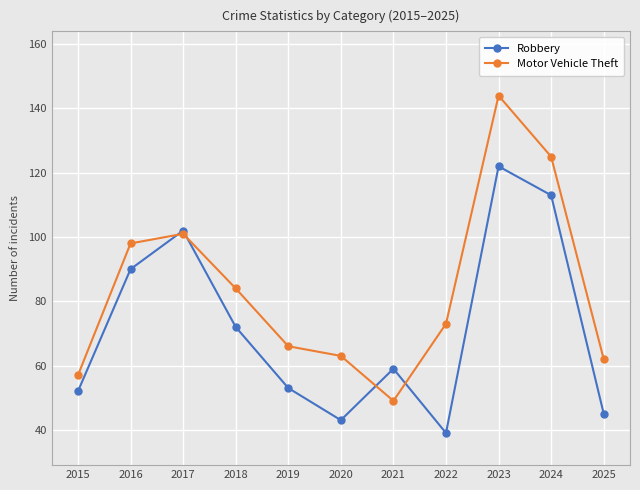

What is the difference between the maximum and minimum values in the Robbery series?

83